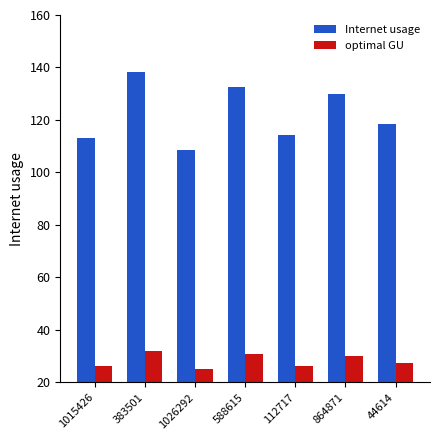

Rank the series at 112717 from highest to lowest value.

Internet usage, optimal GU